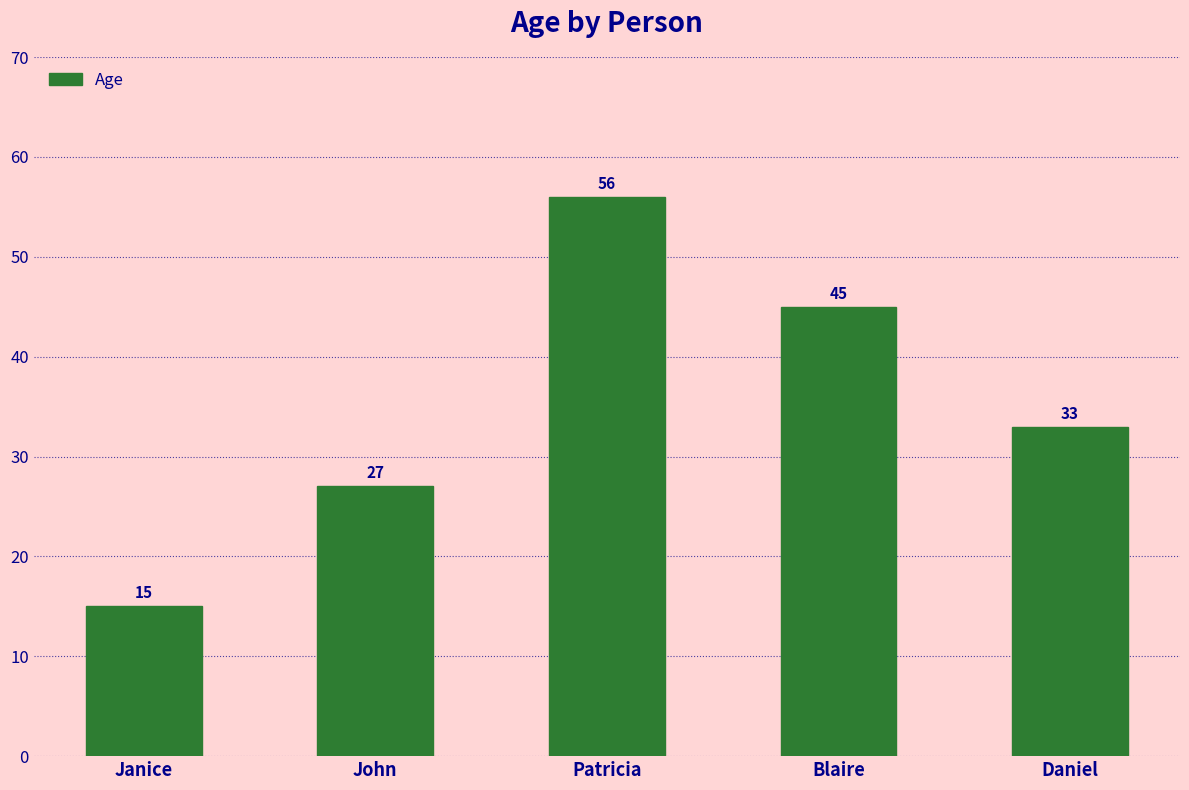

What is the label of the 2nd bar from the right?

Blaire